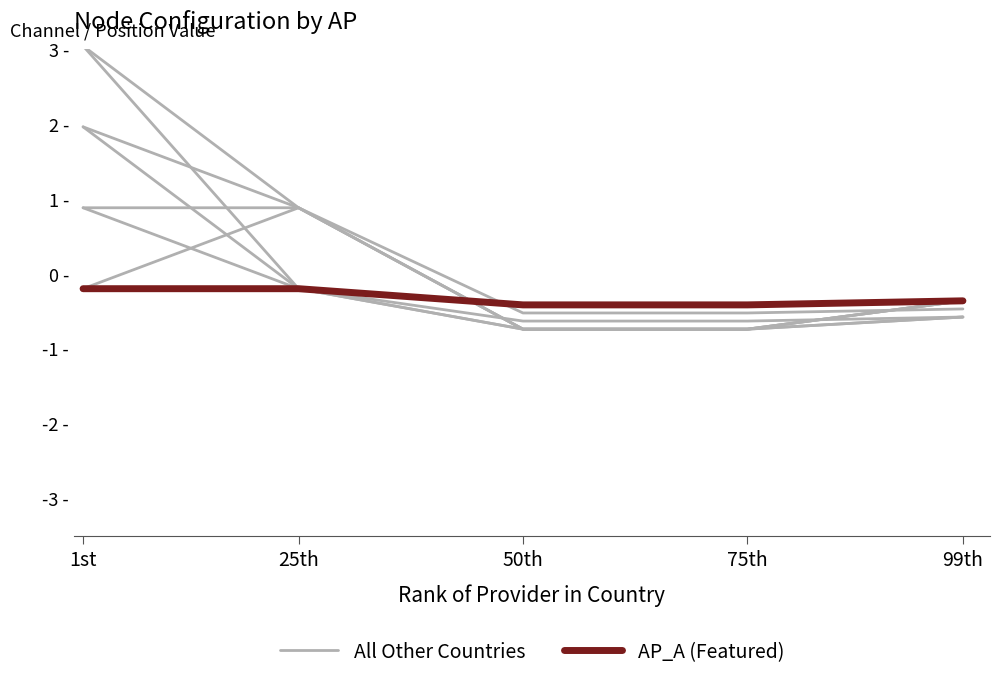

What is the smallest value displayed?

-0.7